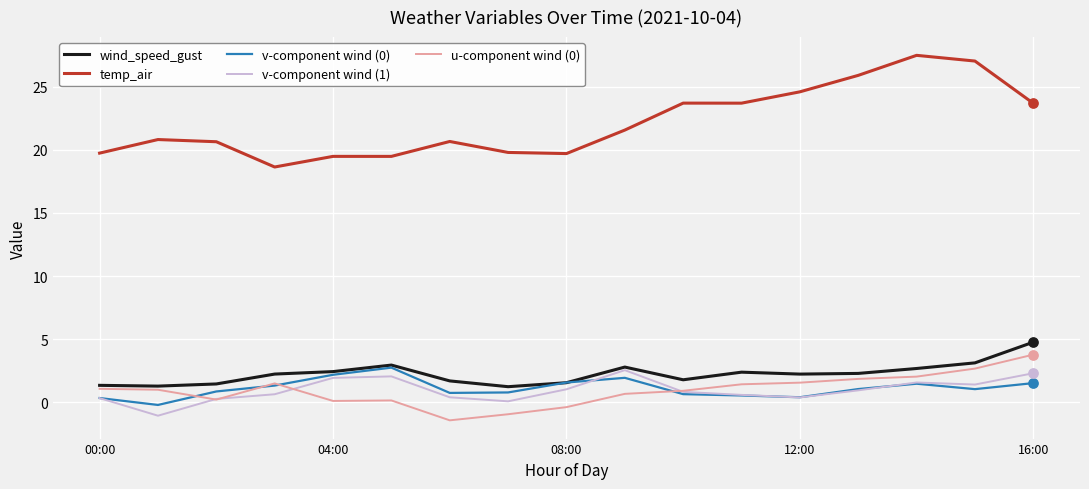

Which series has the largest total across all categories?

temp_air